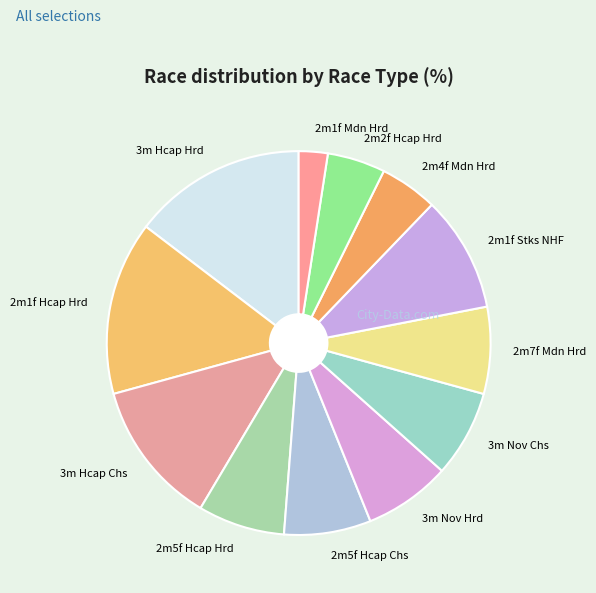

Does 3m Nov Hrd represent more than half of the total?

No